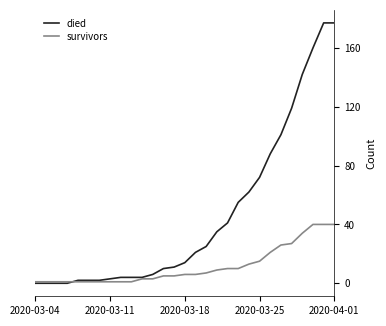

What is the highest value of the died series?

177